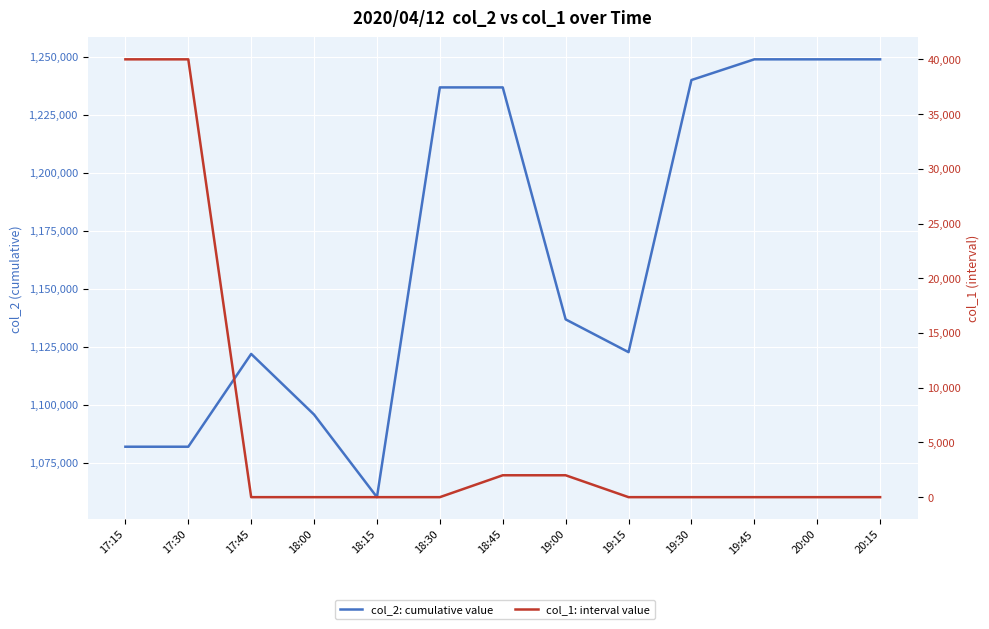

What is the difference between the second highest and second lowest values in the col_2: cumulative value series?

166994